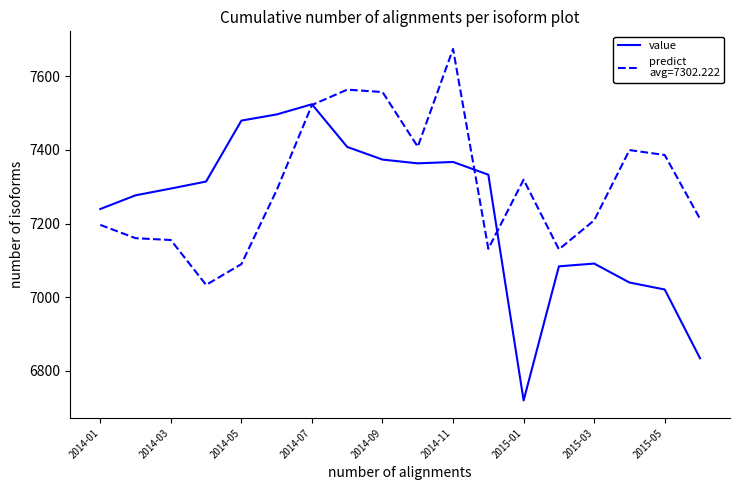

What is the minimum value shown in the chart?

6718.9